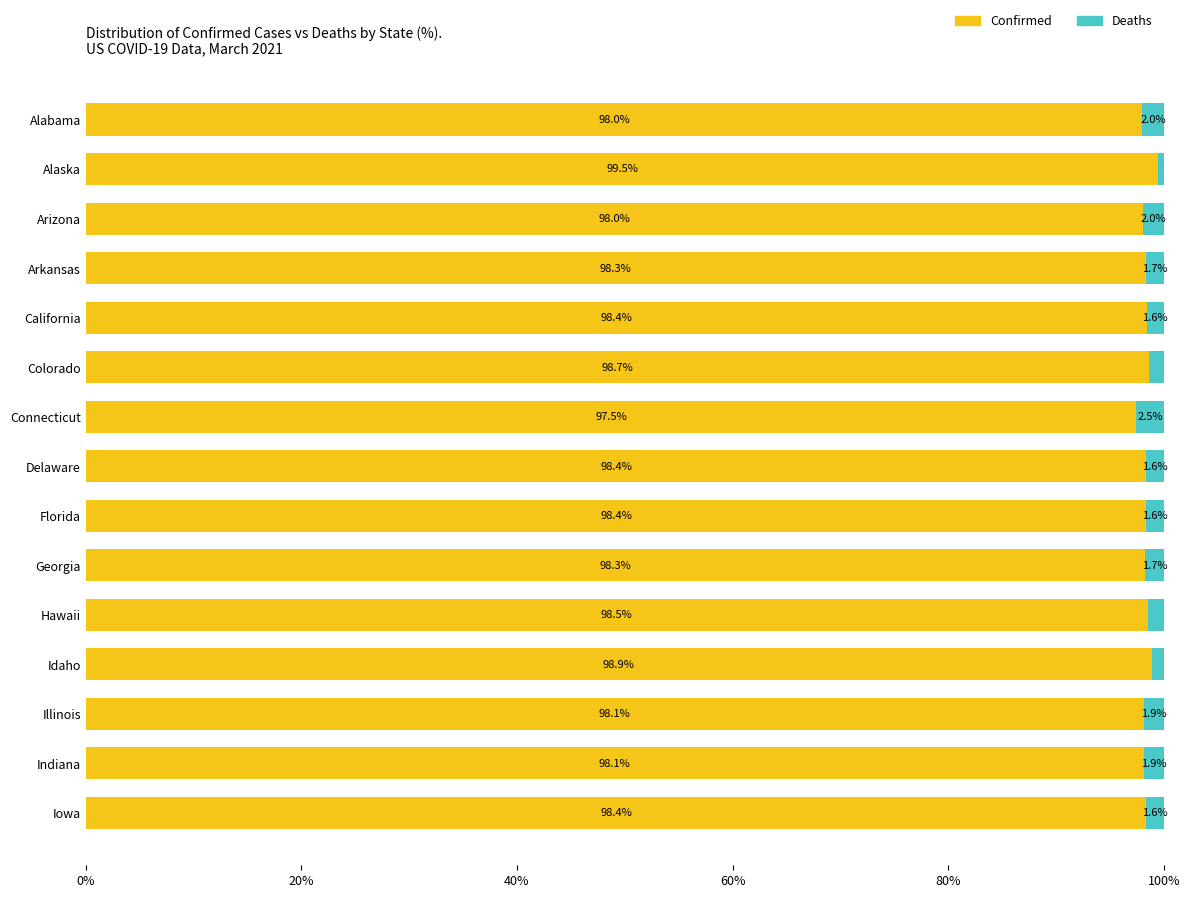

What is the sum of the Confirmed values at Idaho and Georgia?

197.2